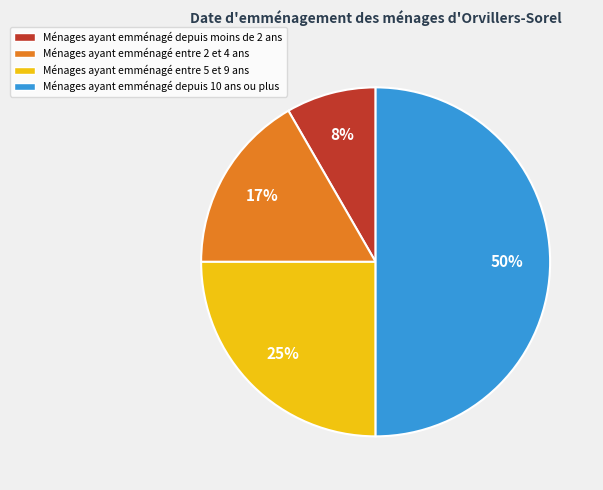

Is Ménages ayant emménagé entre 5 et 9 ans the majority of the pie?

No